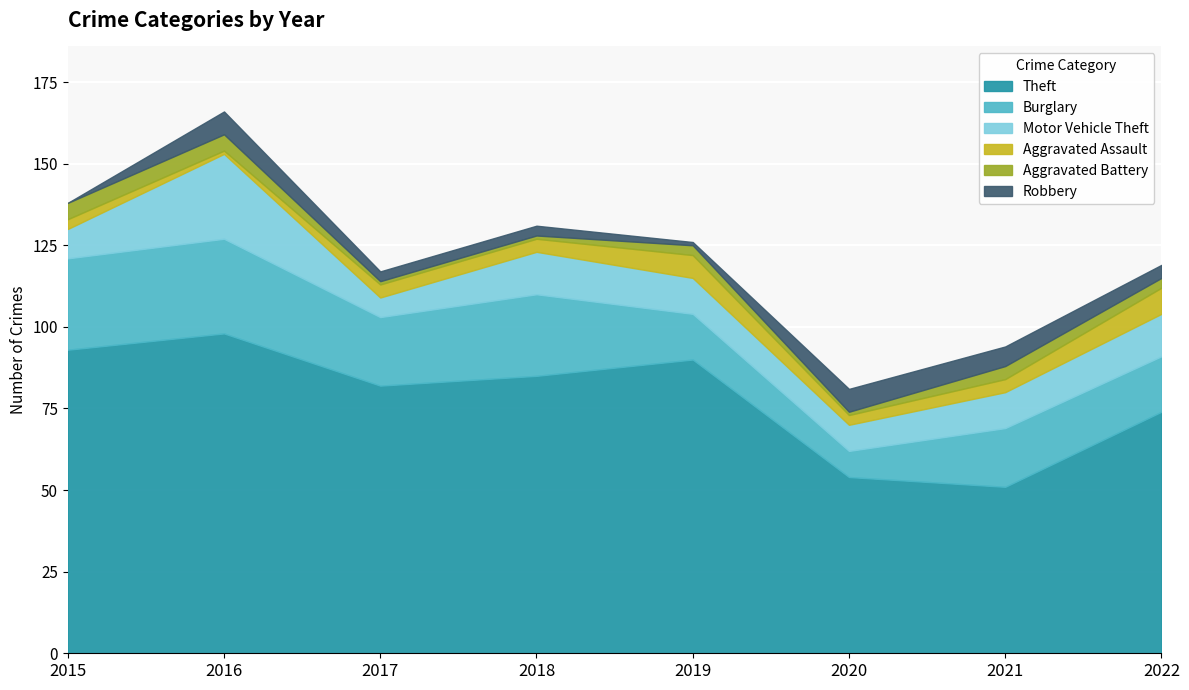

At which category does the chart reach its minimum across all series?

2015